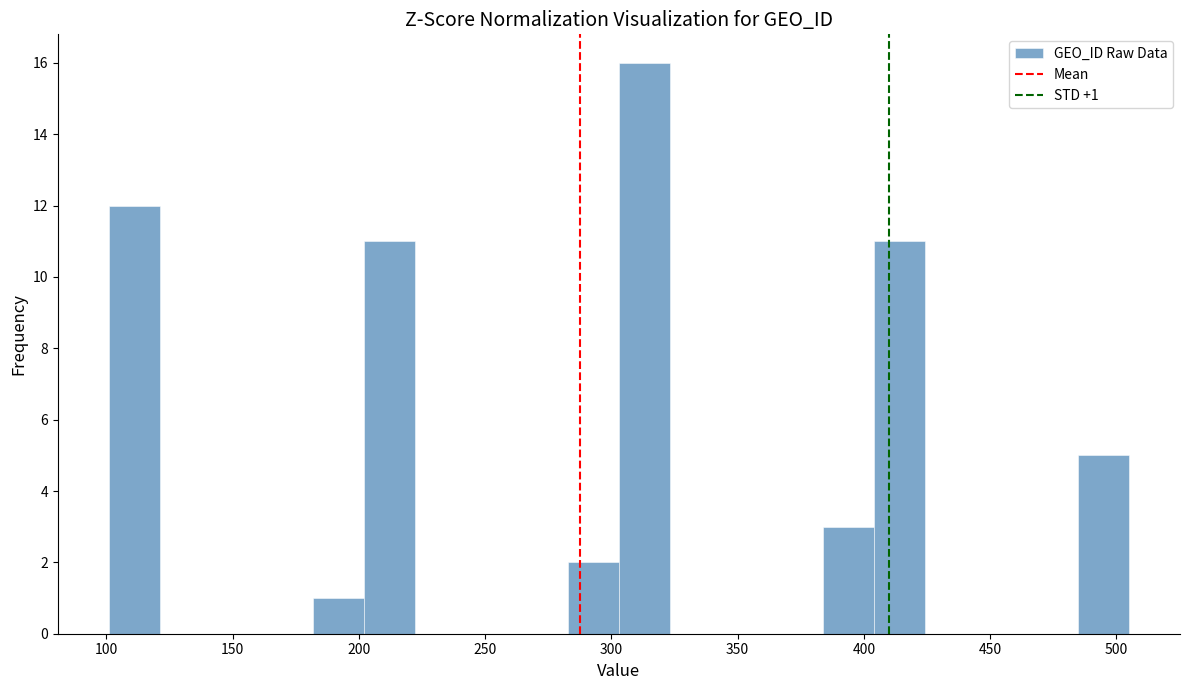

Which range on the x-axis has the tallest bar?

305 to 325